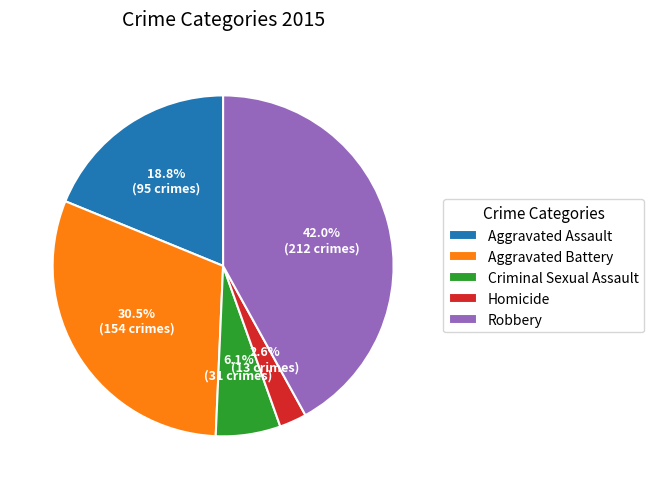

What is the smallest slice in the pie chart?

Homicide